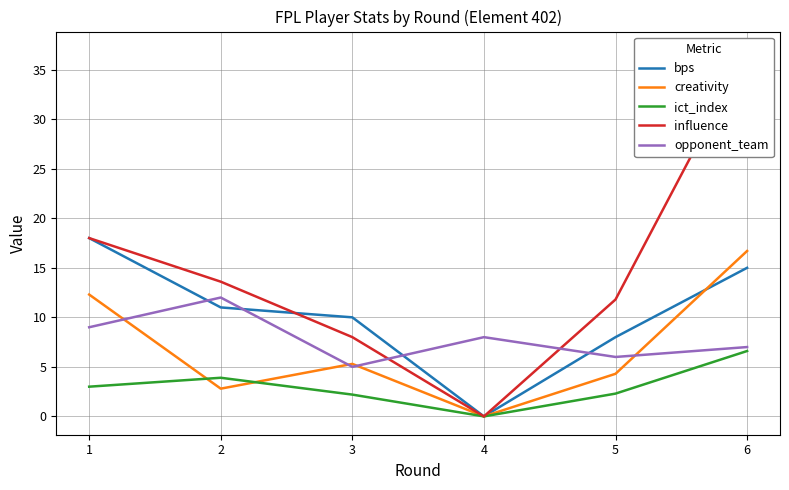

Reading left to right, extract all data points from this chart.

bps: 18.0	11.0	10.0	0.0	8.0	15.0
creativity: 12.3	2.8	5.3	0.0	4.3	16.7
ict_index: 3.0	3.9	2.2	0.0	2.3	6.6
influence: 18.0	13.6	8.0	0.0	11.8	37.0
opponent_team: 9.0	12.0	5.0	8.0	6.0	7.0